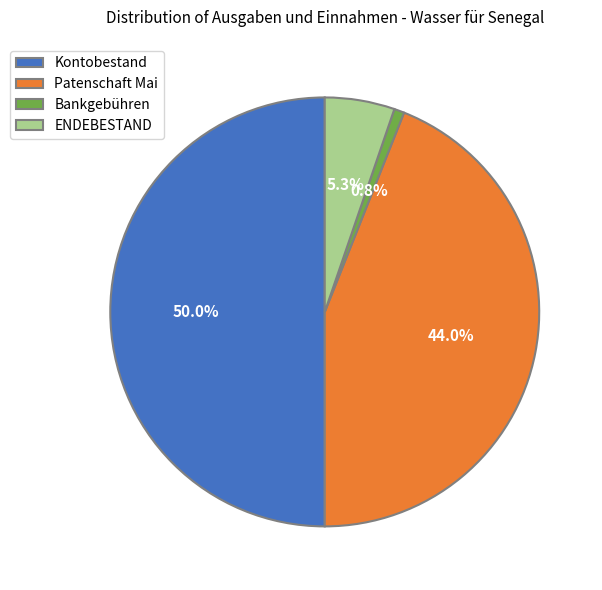

Is ENDEBESTAND the majority of the pie?

No